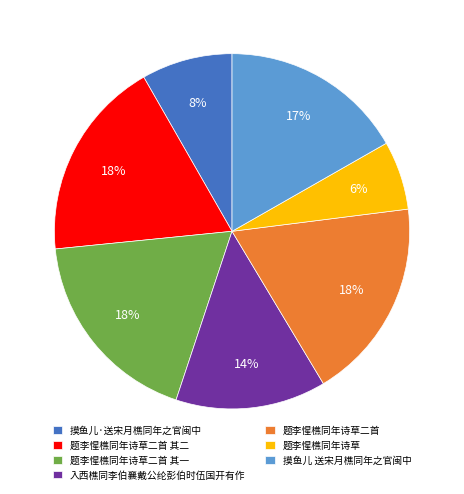

What is the ratio of the value at 题李惺樵同年诗草二首 其一 to the value at 题李惺樵同年诗草二首 其二?

1.0